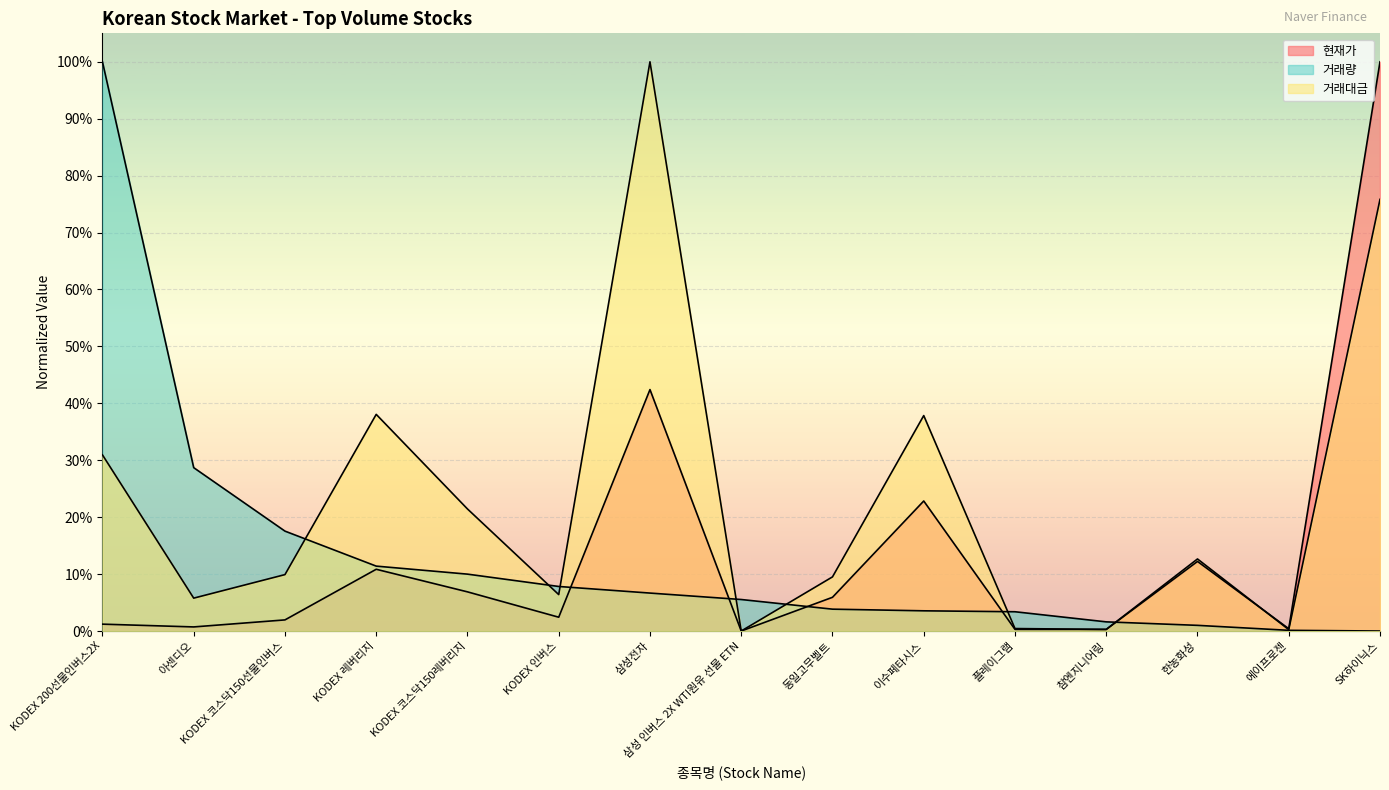

Reading left to right, list all the values displayed in this chart.

현재가: KODEX 200선물인버스2X=0.0	아센디오=0.0	KODEX 코스닥150선물인버스=0.0	KODEX 레버리지=0.1	KODEX 코스닥150레버리지=0.1	KODEX 인버스=0.0	삼성전자=0.4	삼성 인버스 2X WTI원유 선물 ETN=0.0	동일고무벨트=0.1	이수페타시스=0.2	플레이그램=0.0	참엔지니어링=0.0	한농화성=0.1	에이프로젠=0.0	SK하이닉스=1.0
거래량: KODEX 200선물인버스2X=1.0	아센디오=0.3	KODEX 코스닥150선물인버스=0.2	KODEX 레버리지=0.1	KODEX 코스닥150레버리지=0.1	KODEX 인버스=0.1	삼성전자=0.1	삼성 인버스 2X WTI원유 선물 ETN=0.1	동일고무벨트=0.0	이수페타시스=0.0	플레이그램=0.0	참엔지니어링=0.0	한농화성=0.0	에이프로젠=0.0	SK하이닉스=0.0
거래대금: KODEX 200선물인버스2X=0.3	아센디오=0.1	KODEX 코스닥150선물인버스=0.1	KODEX 레버리지=0.4	KODEX 코스닥150레버리지=0.2	KODEX 인버스=0.1	삼성전자=1.0	삼성 인버스 2X WTI원유 선물 ETN=0.0	동일고무벨트=0.1	이수페타시스=0.4	플레이그램=0.0	참엔지니어링=0.0	한농화성=0.1	에이프로젠=0.0	SK하이닉스=0.8